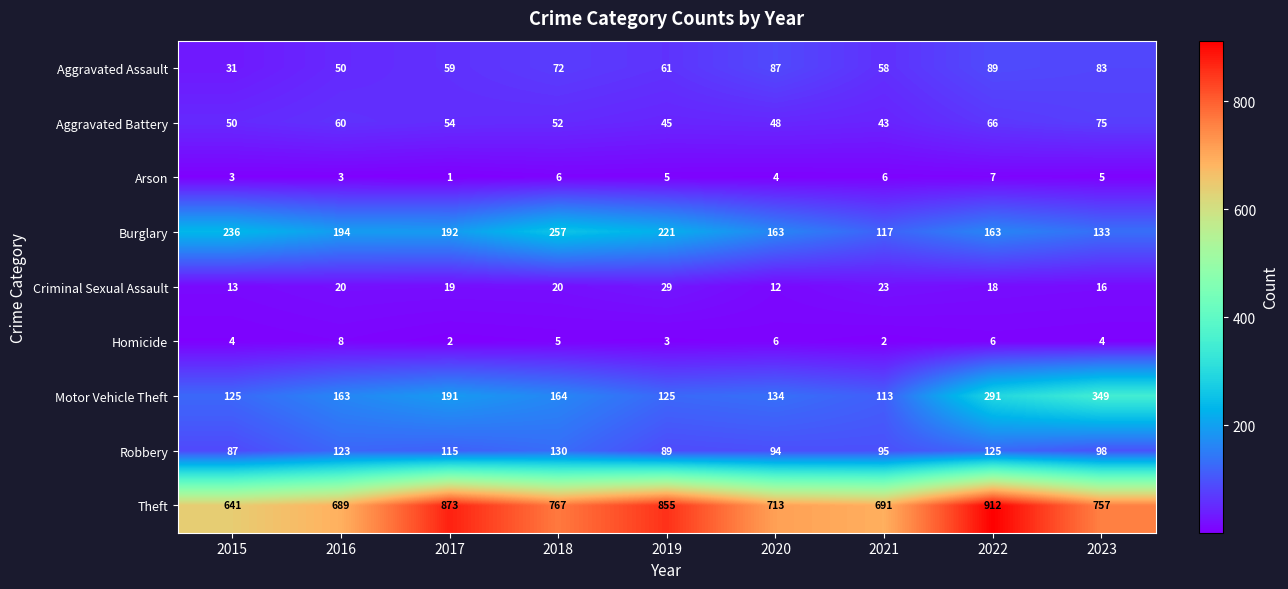

At how many categories does at least one series exceed 549?

9